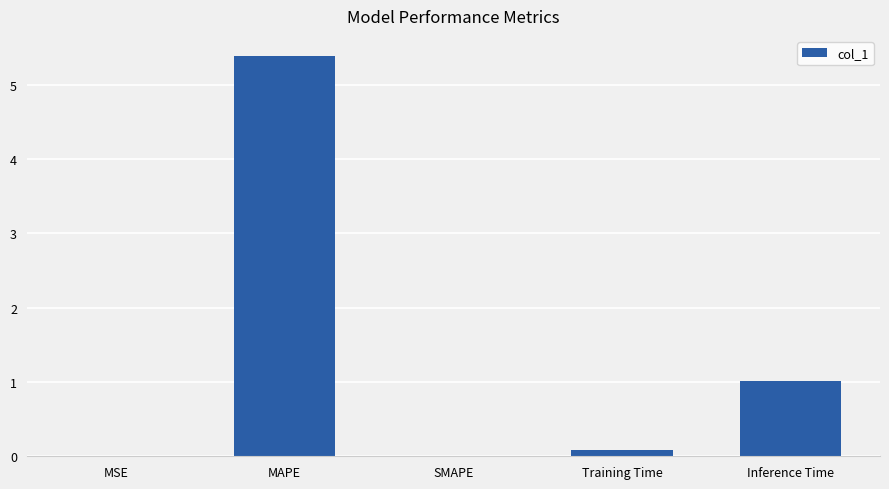

What is the maximum value shown in the chart?

5.4